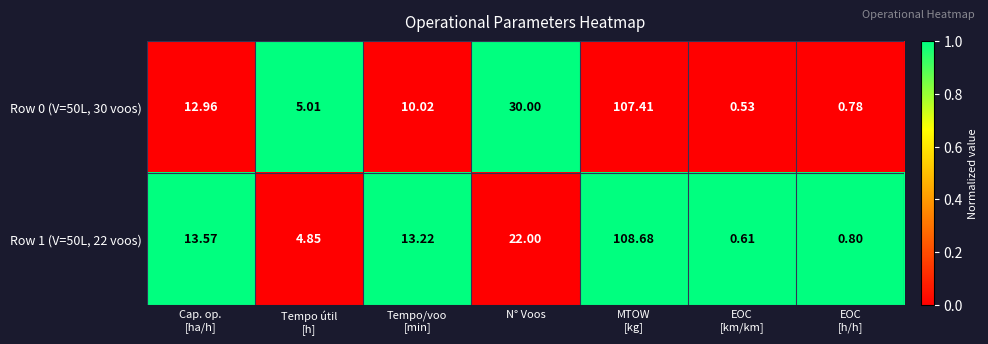

How many series are shown in this chart?

2